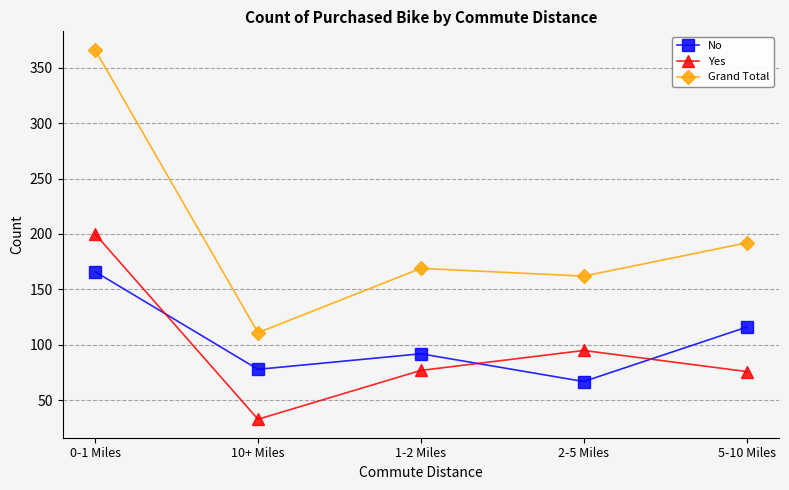

Count the number of categories in the chart.

5